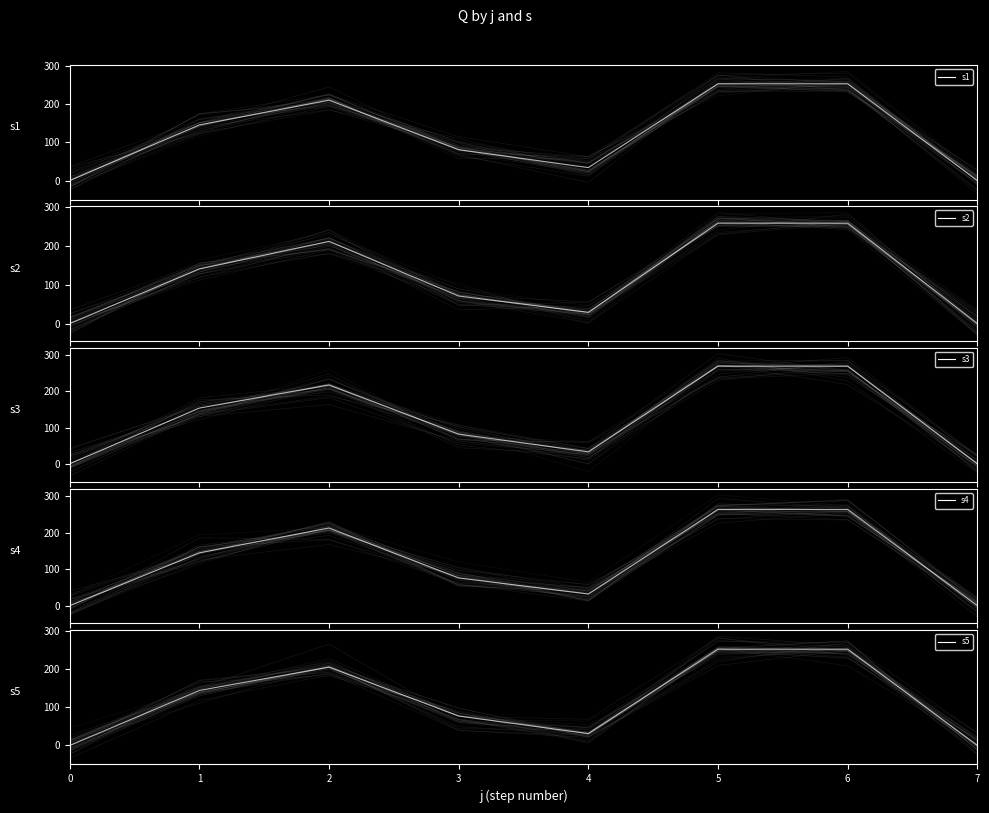

Reading left to right, transcribe all the data shown in this chart.

s1: 0	146	211	81	34	254	254	0
s2: 0	141	212	71	29	259	259	0
s3: 0	154	218	82	33	270	270	0
s4: 0	145	213	76	32	264	264	0
s5: 0	144	205	77	31	252	252	0